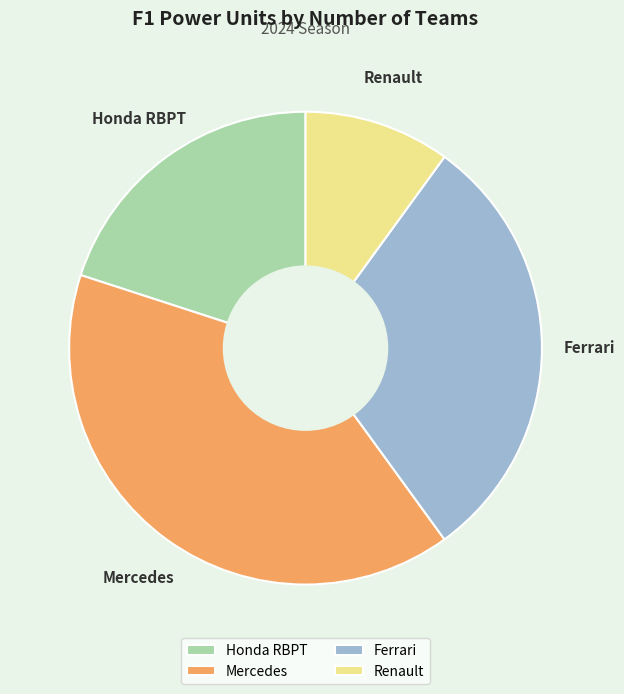

Is there any slice that represents more than half of the pie?

No